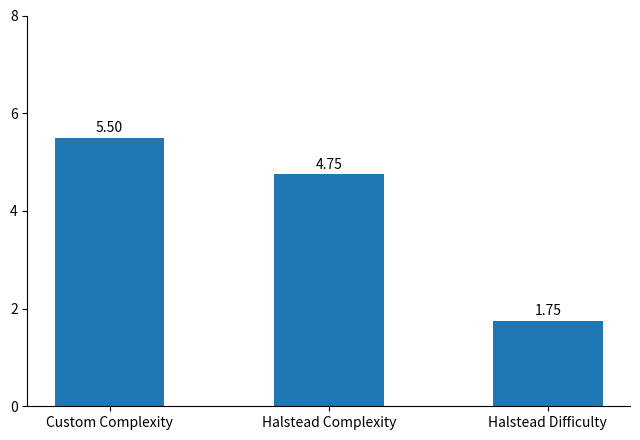

Which category has the lowest value across all series?

Halstead Difficulty